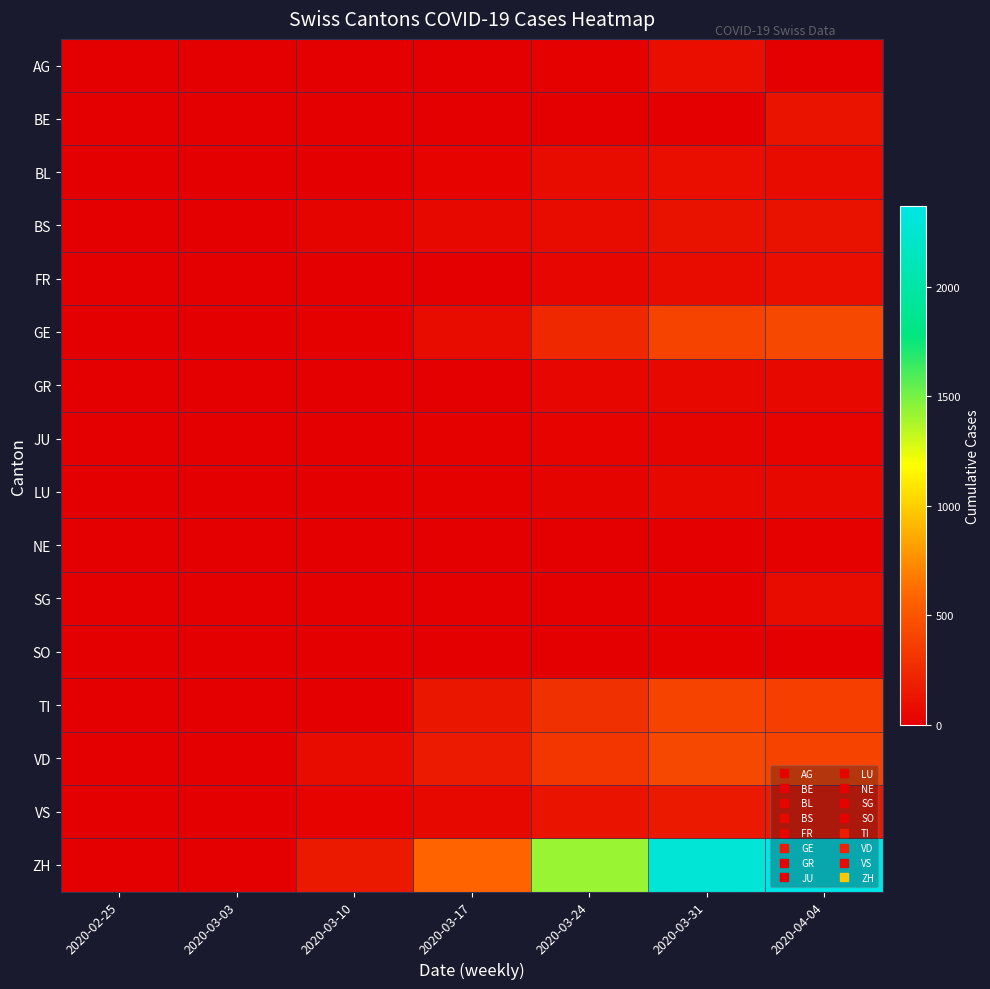

Which series has the largest range (max minus min)?

ZH